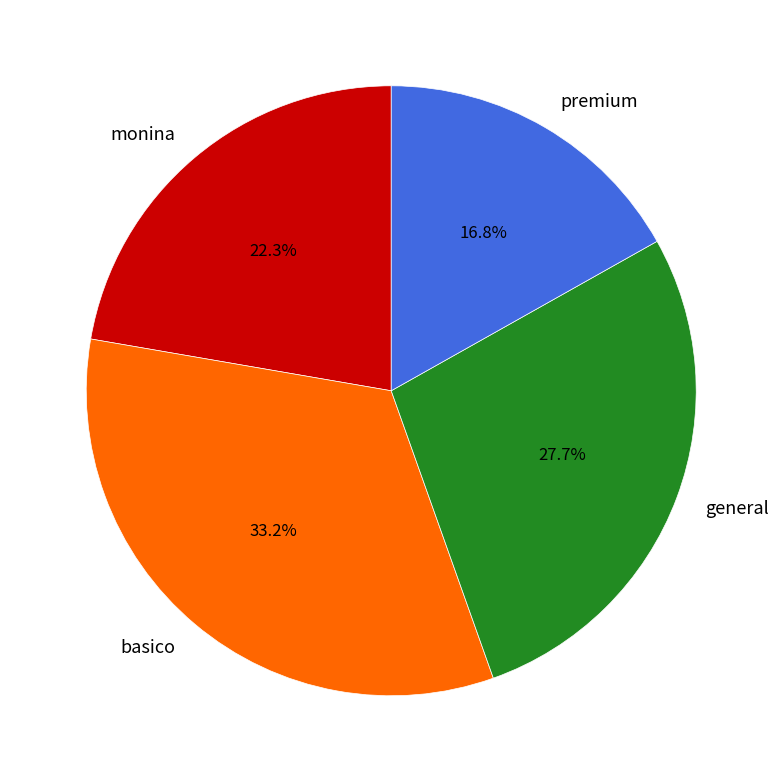

Between premium and general, which is larger?

general